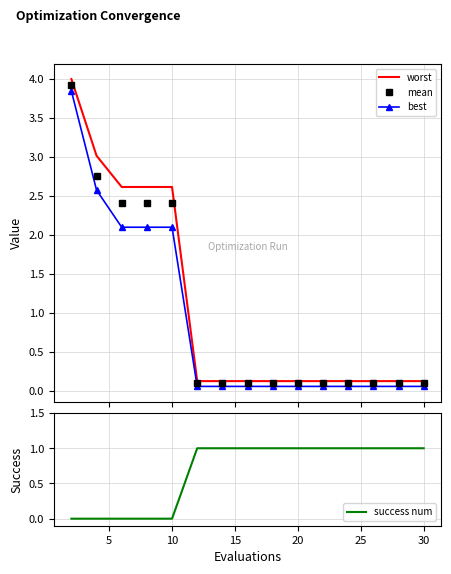

Rank the series at 30 from highest to lowest value.

success num, worst, mean, best